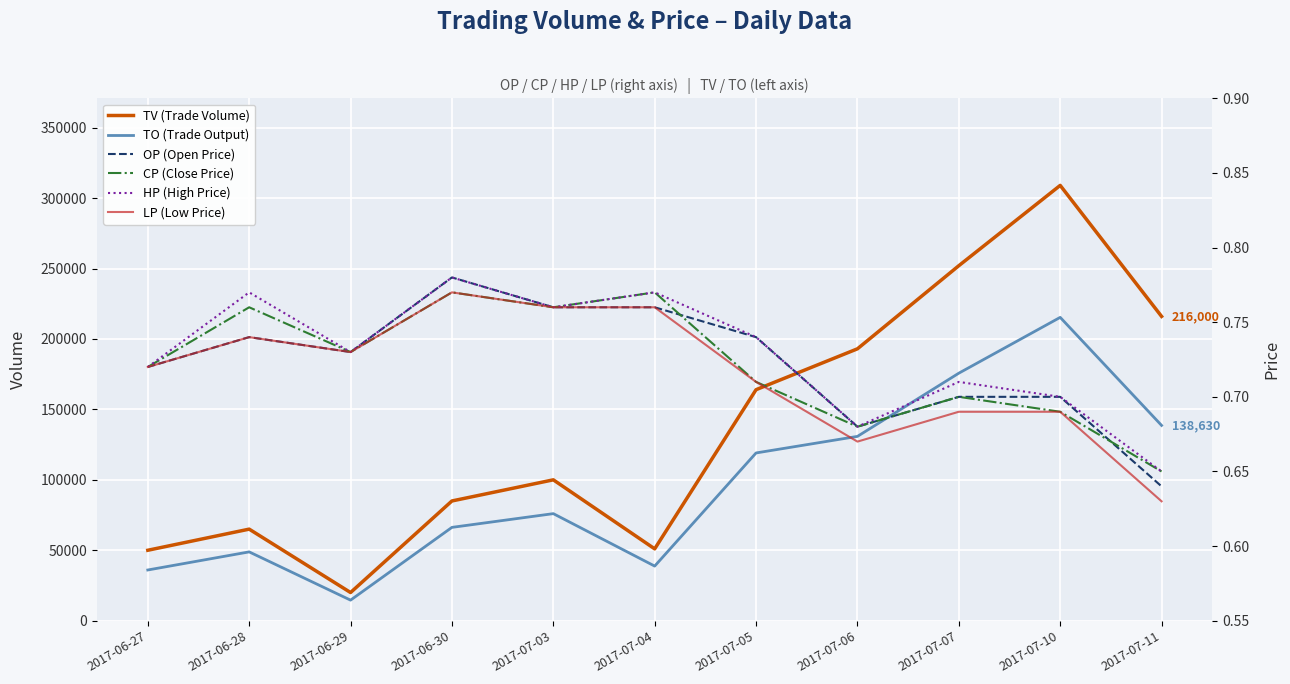

Is it true that LP (Low Price) equals 0.7 at 2017-06-29?

True